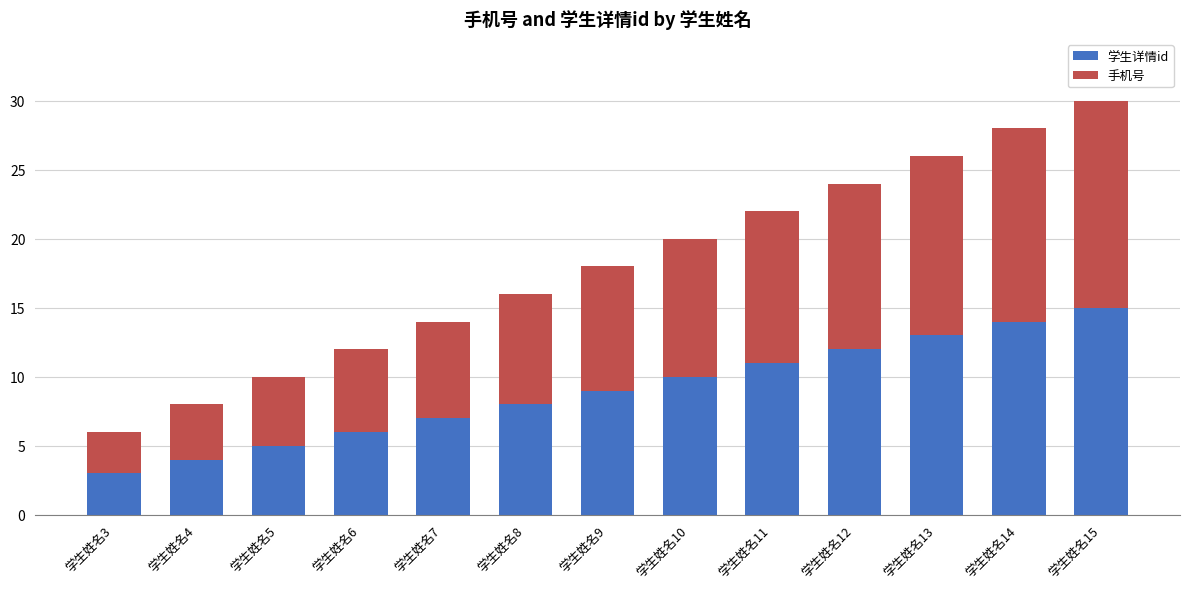

What is the difference between the maximum and second lowest values in the 学生详情id series?

11